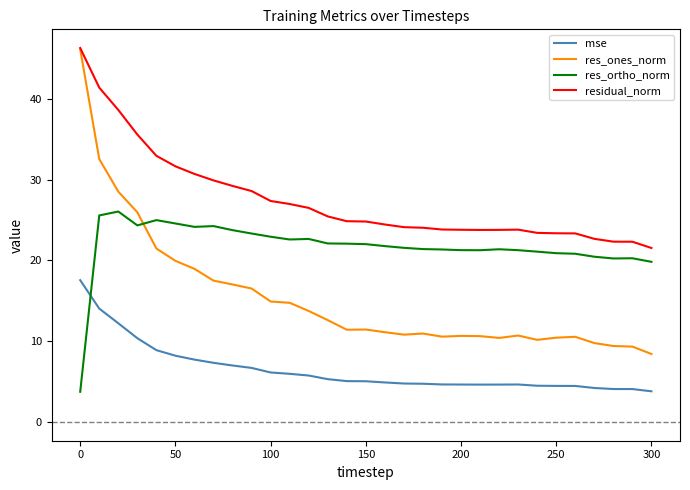

What is the lowest value of the res_ortho_norm series?

3.7